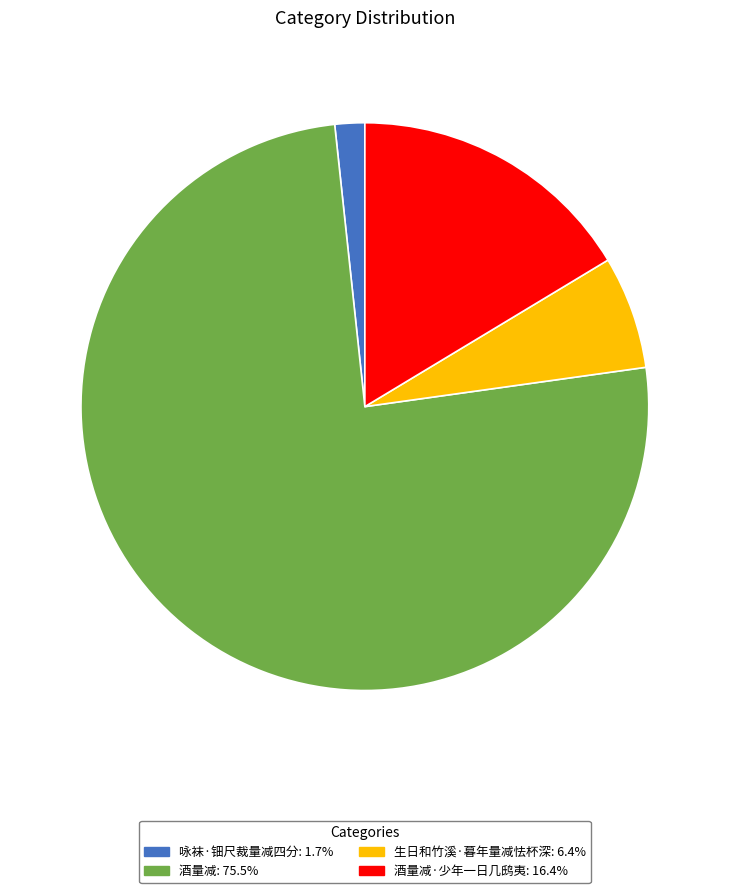

Is there any slice that represents more than half of the pie?

Yes